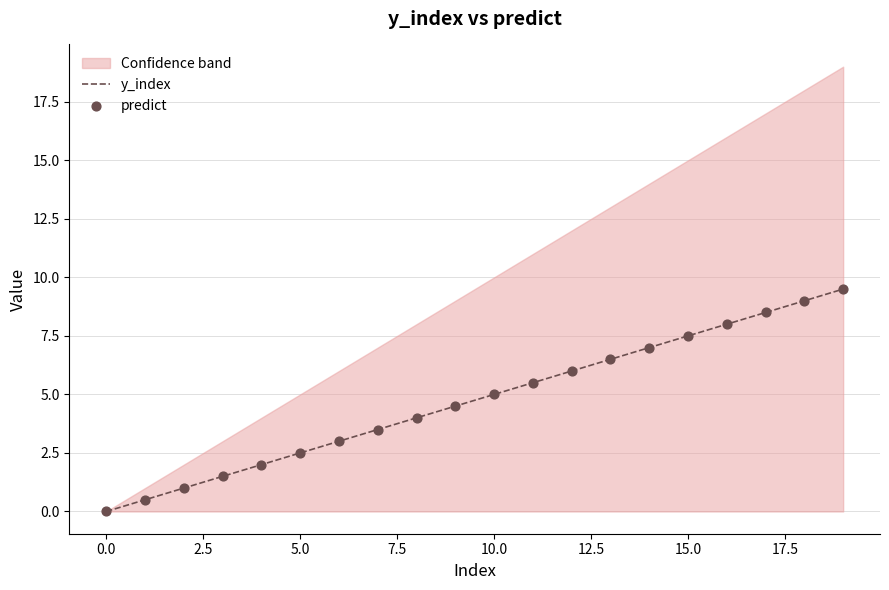

Which series reaches the minimum Y coordinate?

y_index